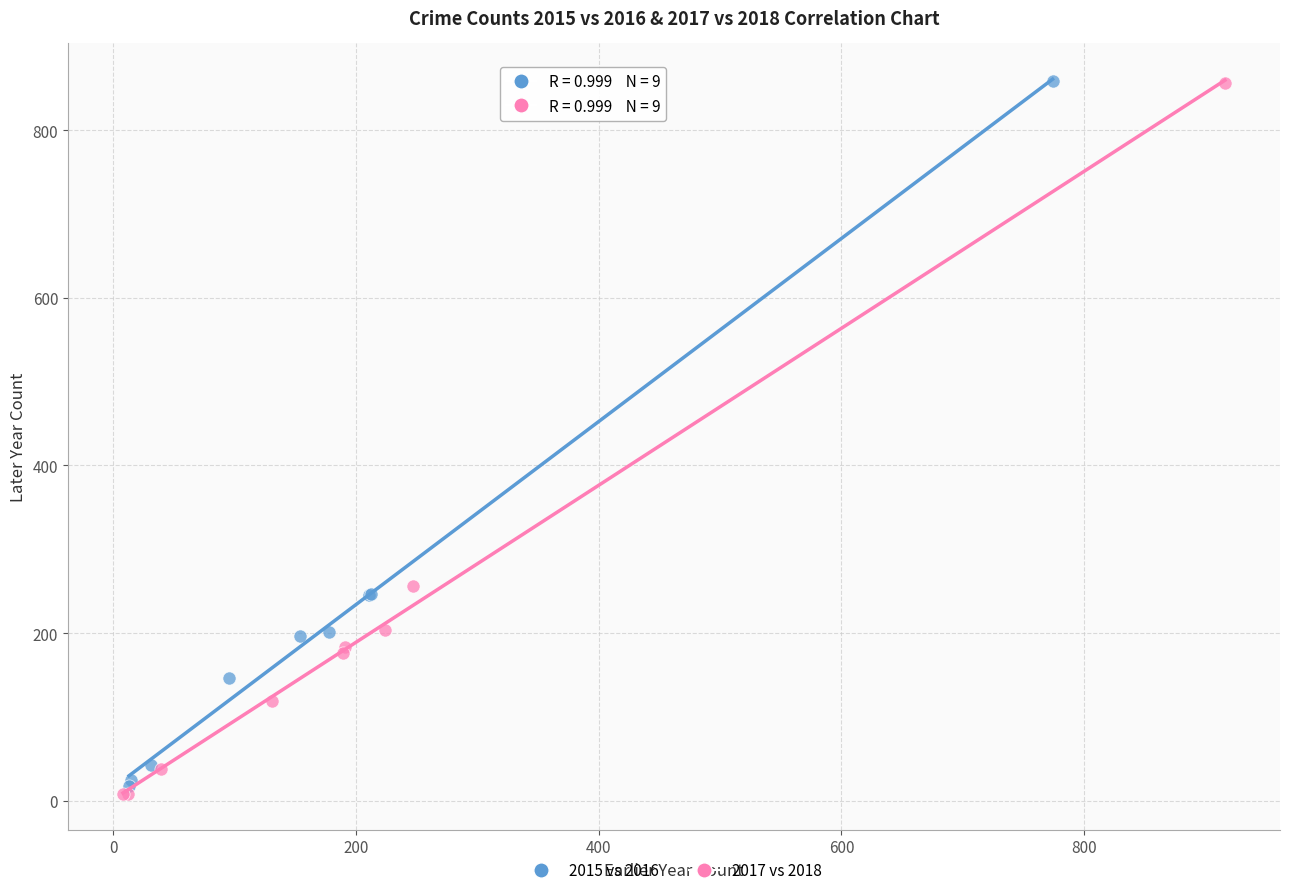

Which series reaches the minimum Y coordinate?

2017 vs 2018